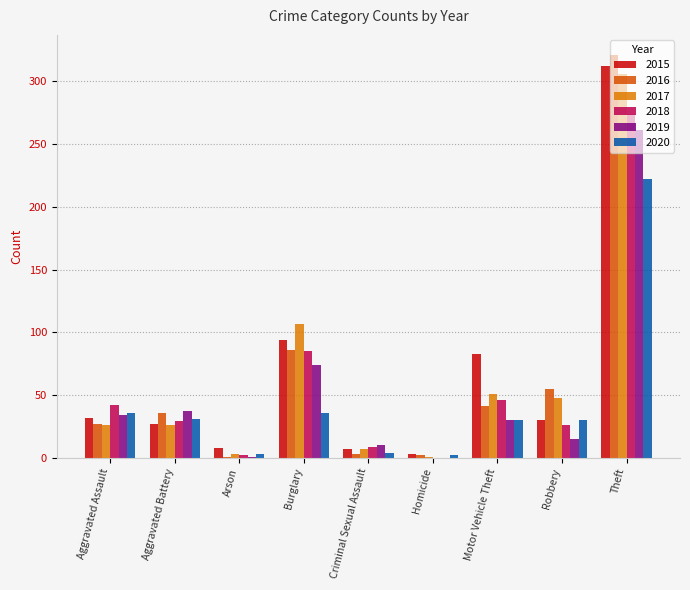

At which label is 2015 closest to 157?

Burglary